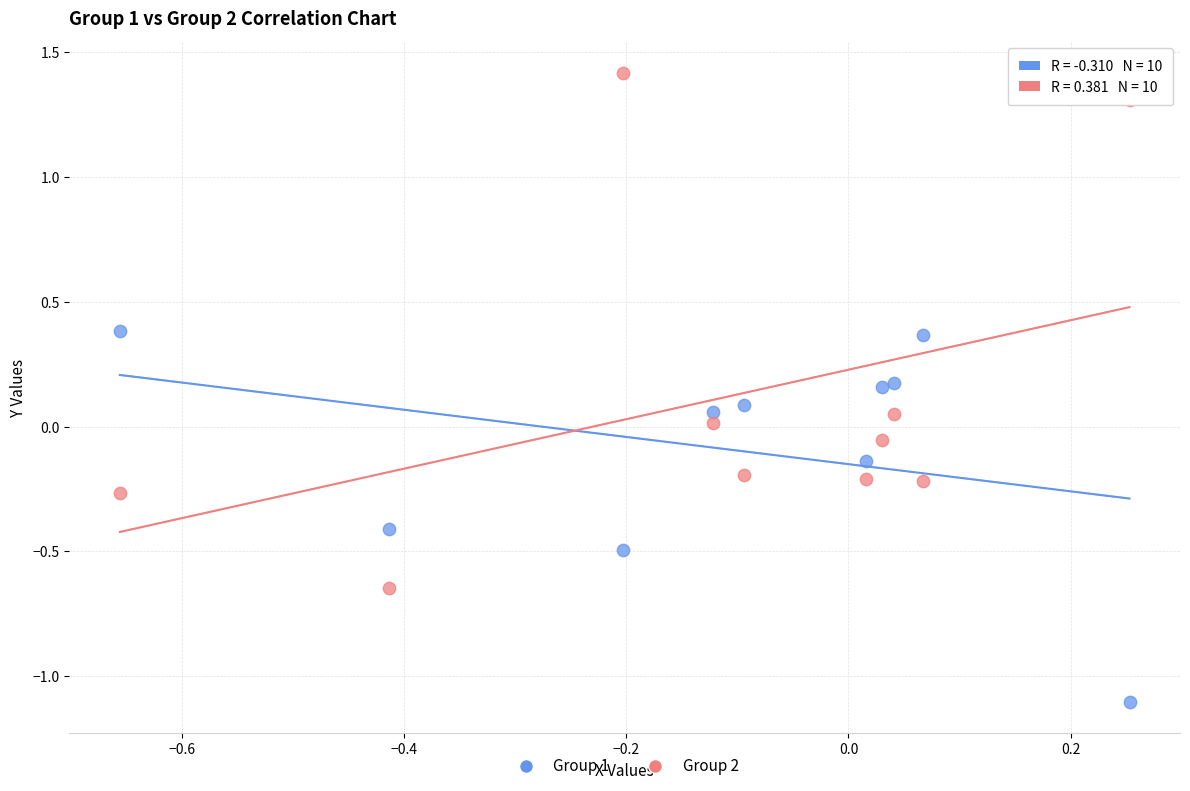

Which series contains the highest Y value?

Group 2